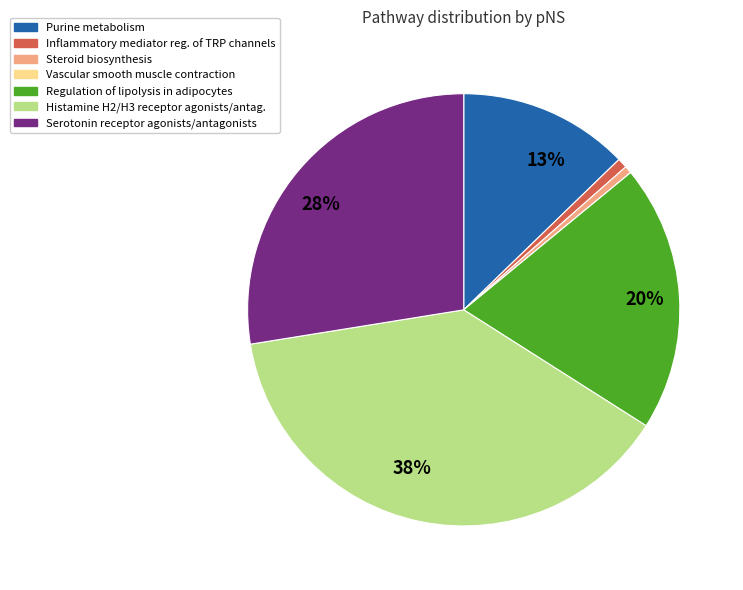

To the nearest percent, what is the average slice percentage?

14%